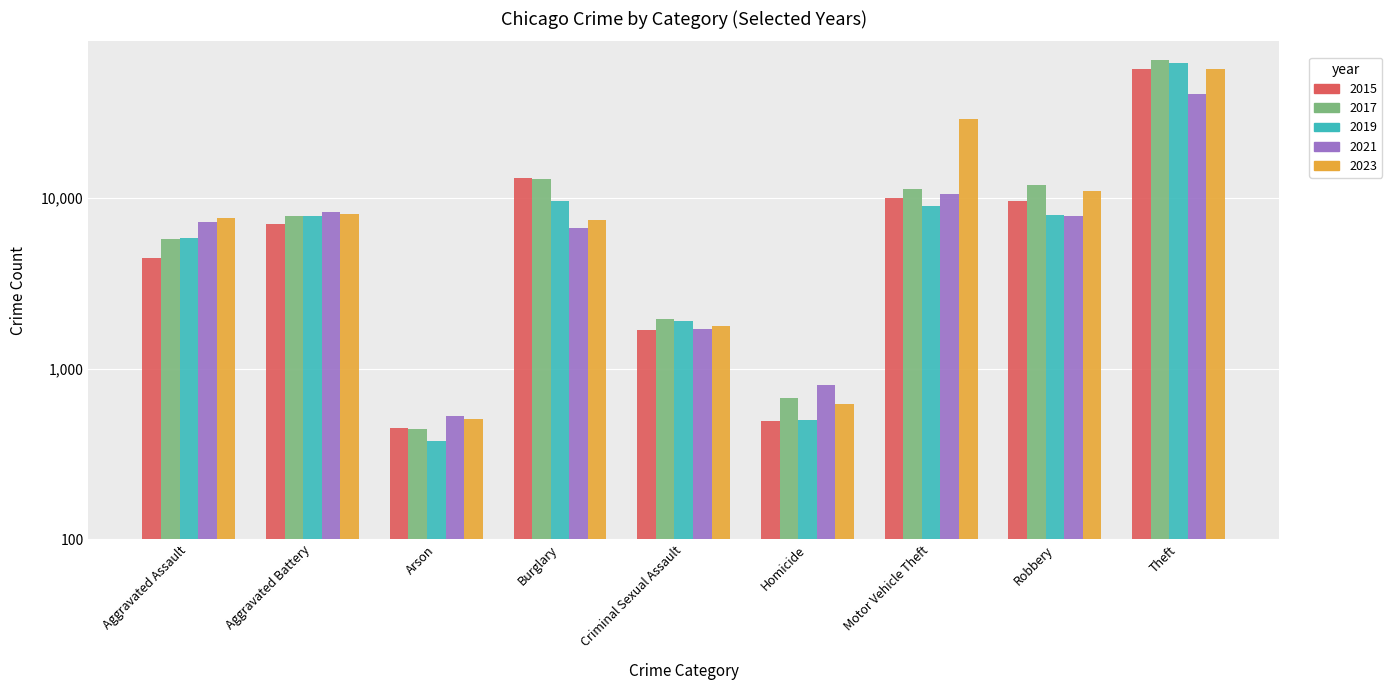

At which label does 2015 reach its peak?

Theft